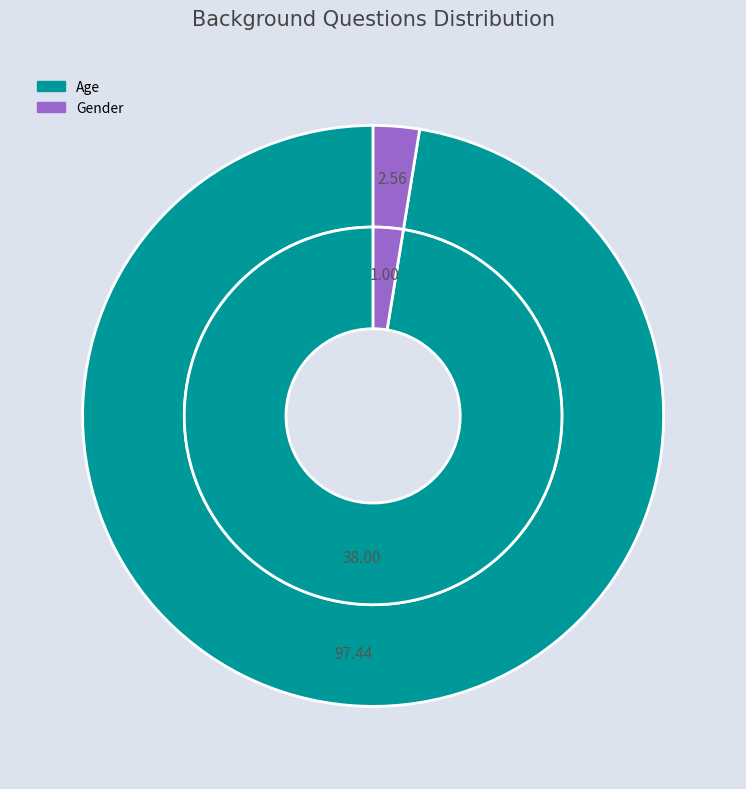

Count the number of slices in the pie.

2